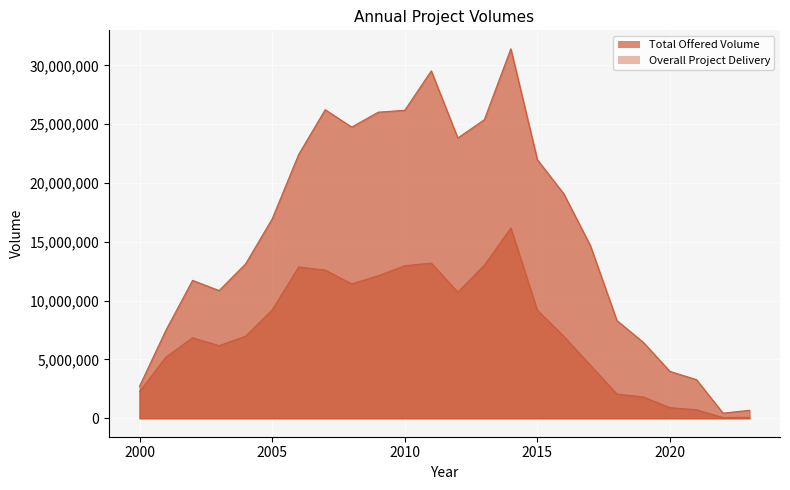

What are all the series names shown in the legend?

Total Offered Volume, Overall Project Delivery